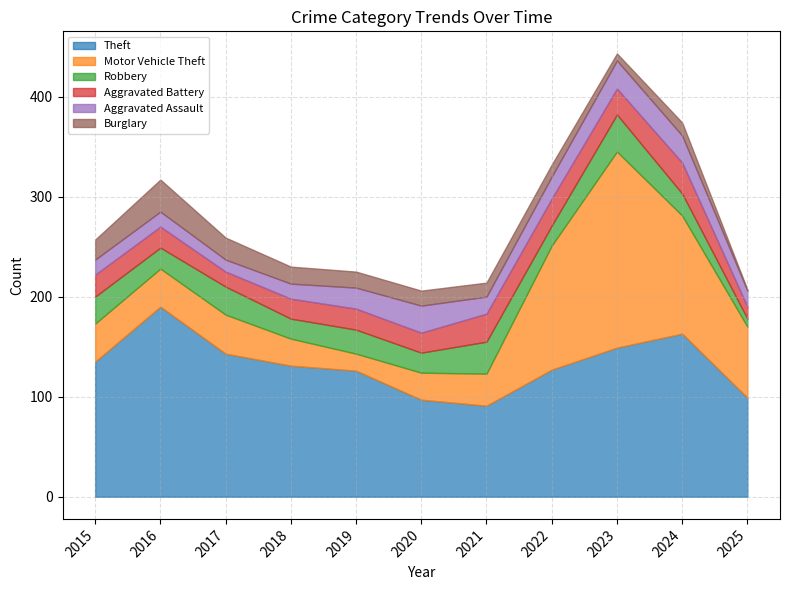

What is the spread (max minus min) of values at 2016?

175